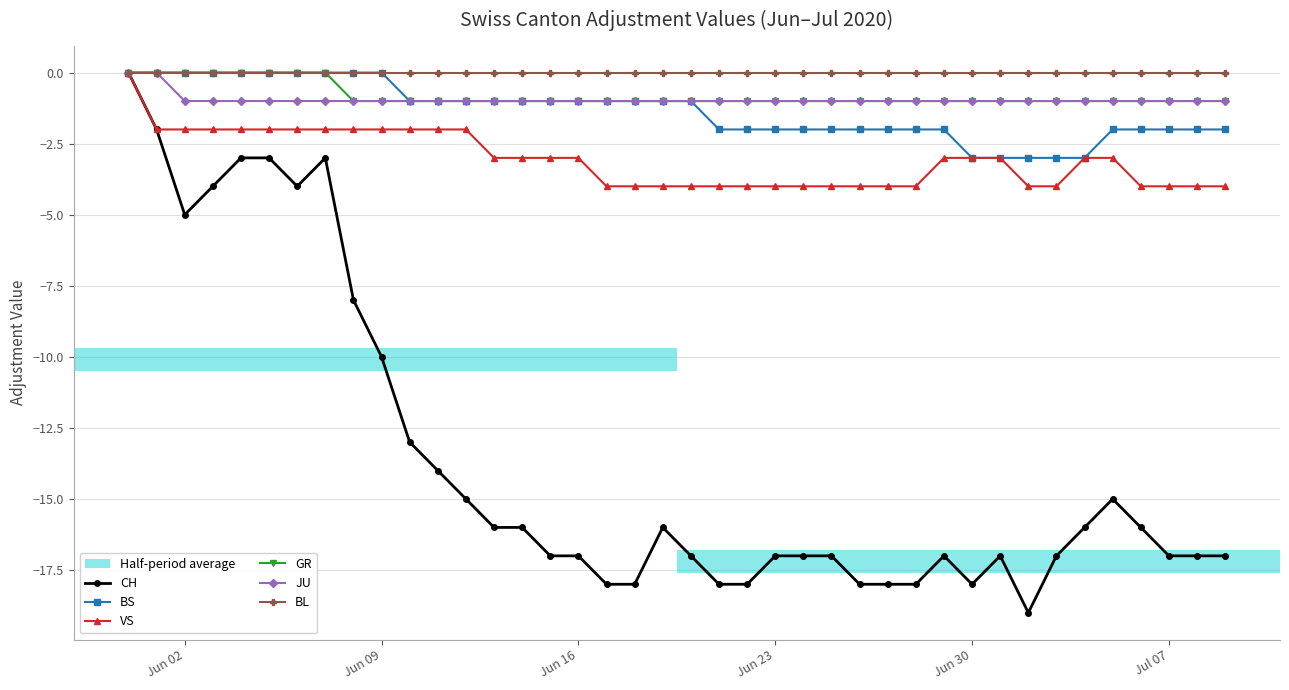

Which series has the largest range (max minus min)?

CH